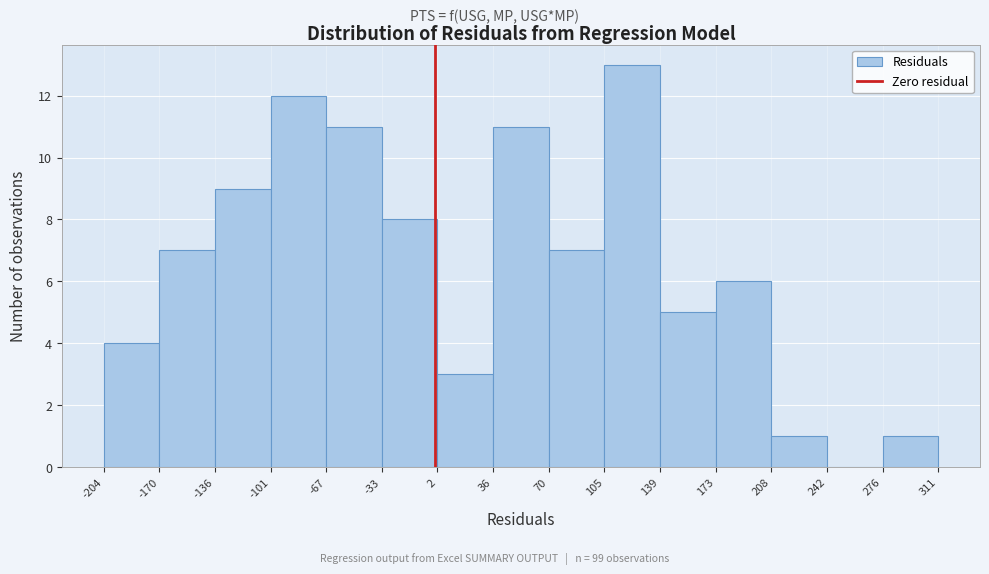

Reading left to right, list every bar in this chart as the range it spans on the x-axis followed by its height. The values are not printed on the chart, so give them approximately, as read against the axis.

-204 to -170: 4
-170 to -136: 7
-136 to -101: 9
-101 to -67: 12
-67 to -33: 11
-33 to 2: 8
2 to 36: 3
36 to 70: 11
70 to 105: 7
105 to 139: 13
139 to 173: 5
173 to 208: 6
208 to 242: 1
242 to 276: 0
276 to 311: 1